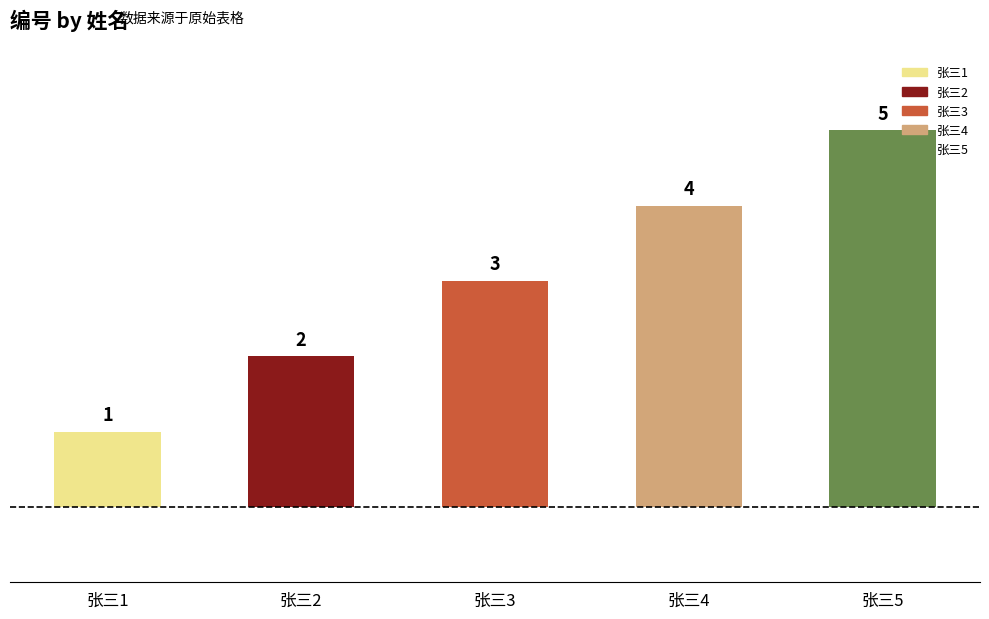

Are the bars grouped side by side (vs. stacked)?

No